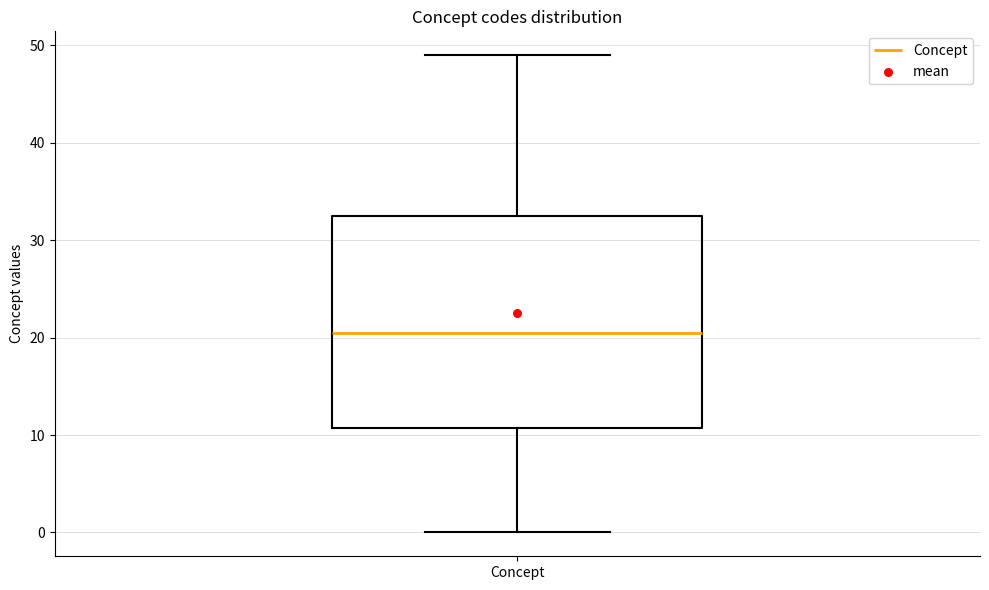

Where is the upper edge of the box for Concept on the y-axis? The values are not printed on the chart, so give them approximately, as read against the axis.

33